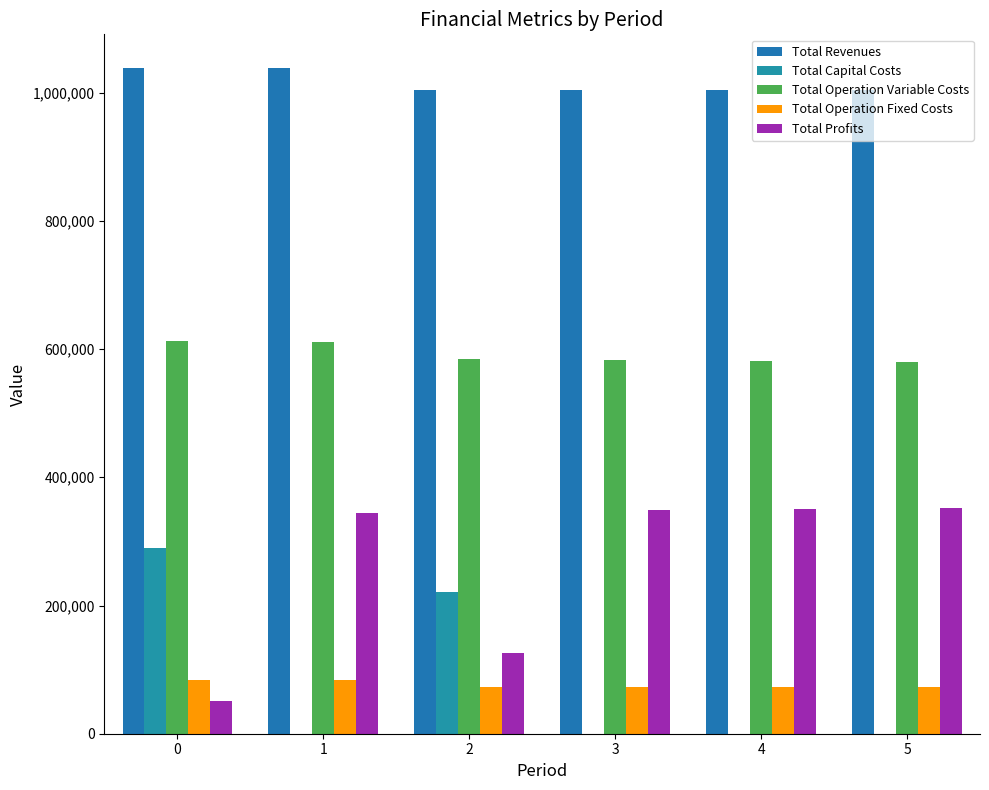

At which label does Total Operation Fixed Costs reach its minimum?

2